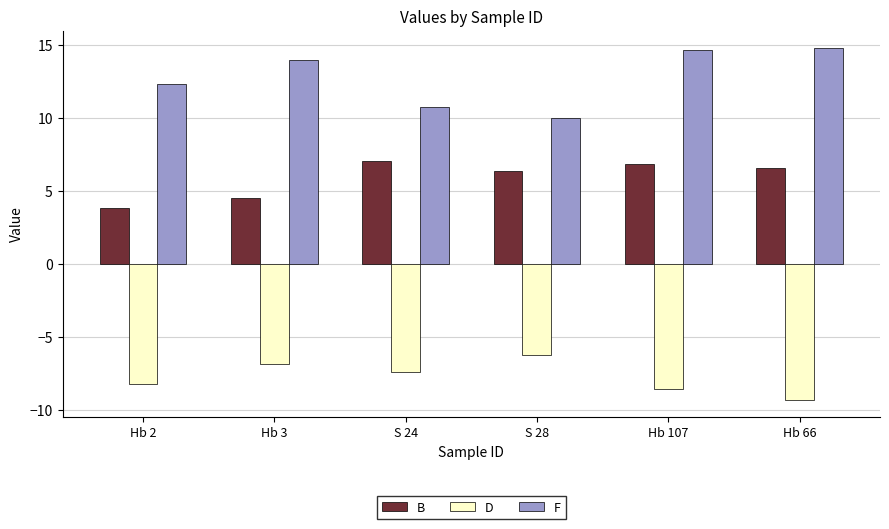

Where is B nearest to the value 5?

Hb 3